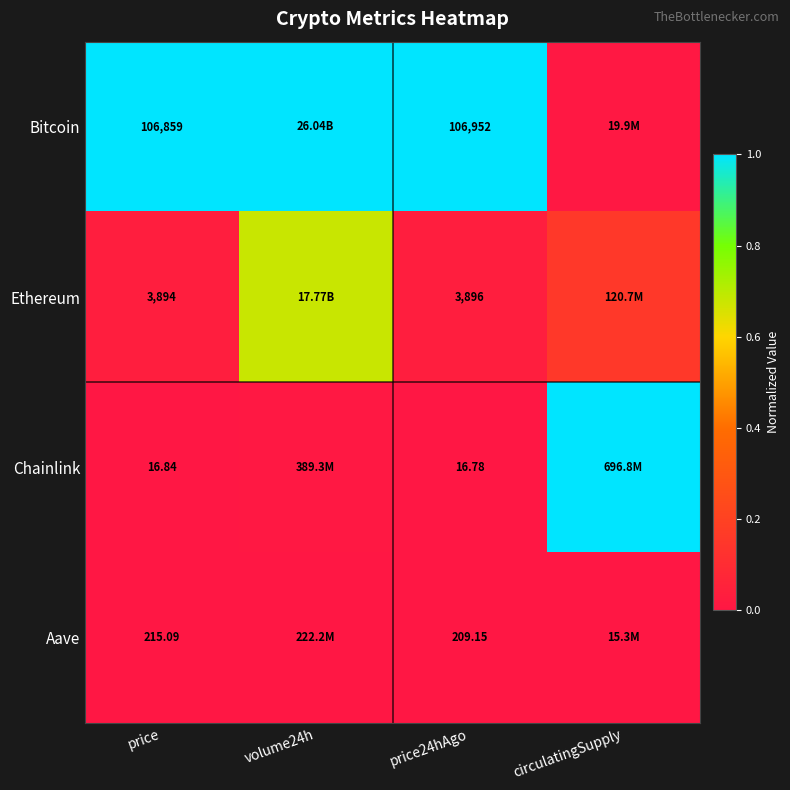

Rank the series at price24hAgo from lowest to highest value.

Chainlink, Aave, Ethereum, Bitcoin